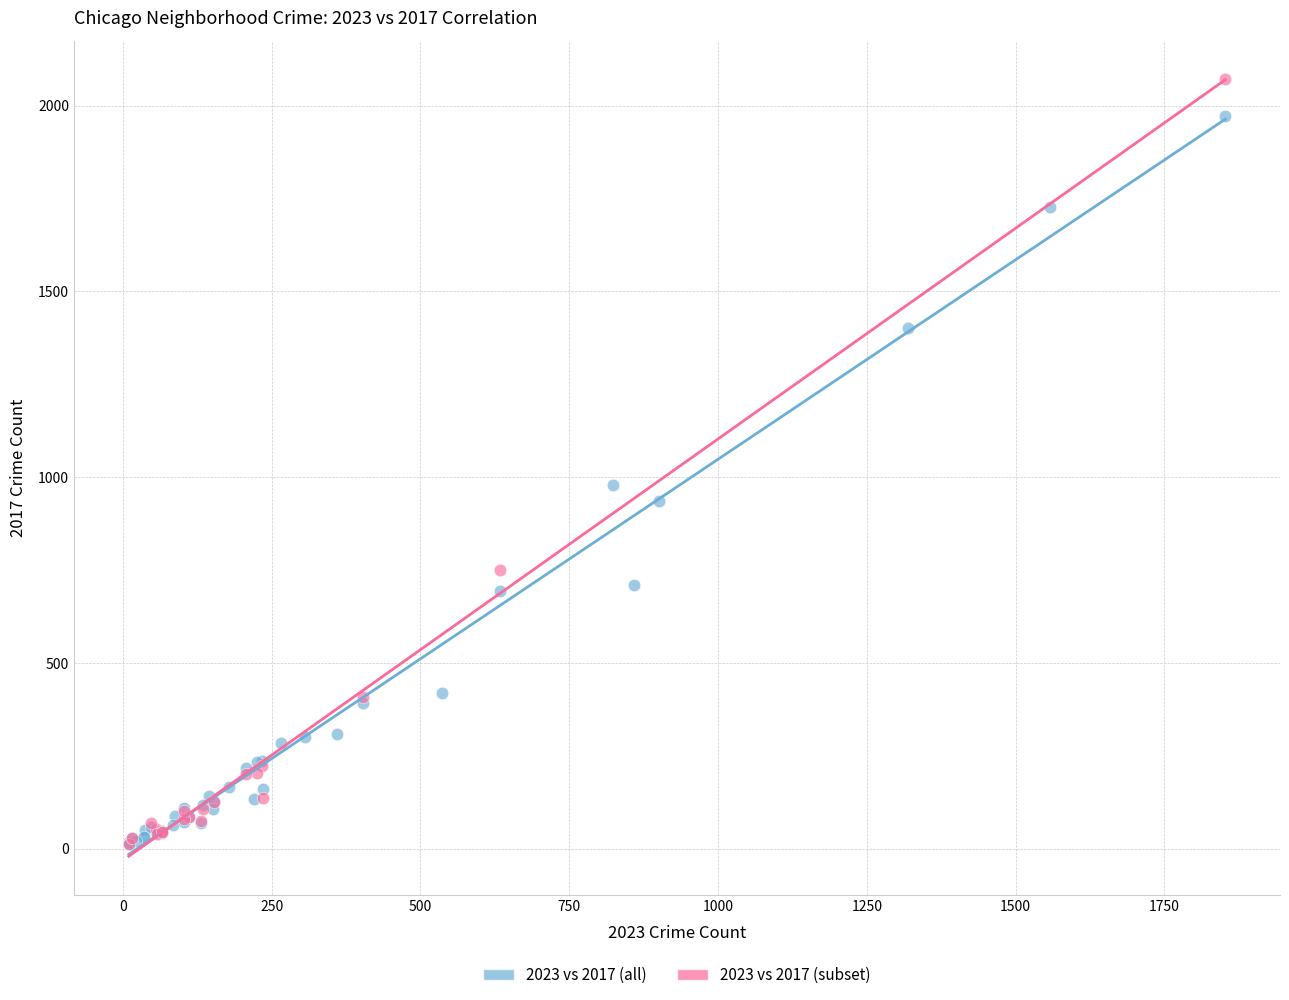

Which series reaches the maximum Y coordinate?

2023 vs 2017 (subset)